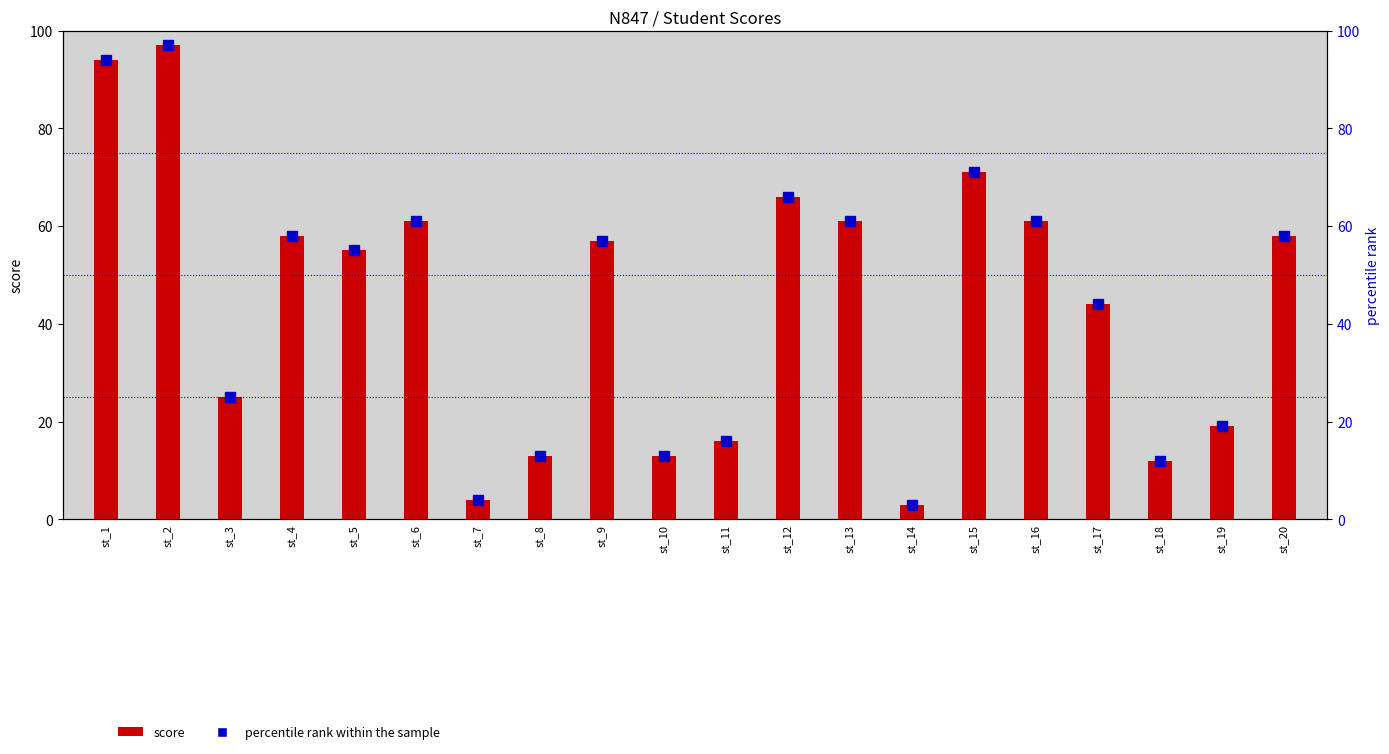

The value of score at st_14 is 3.0. True or false?

True